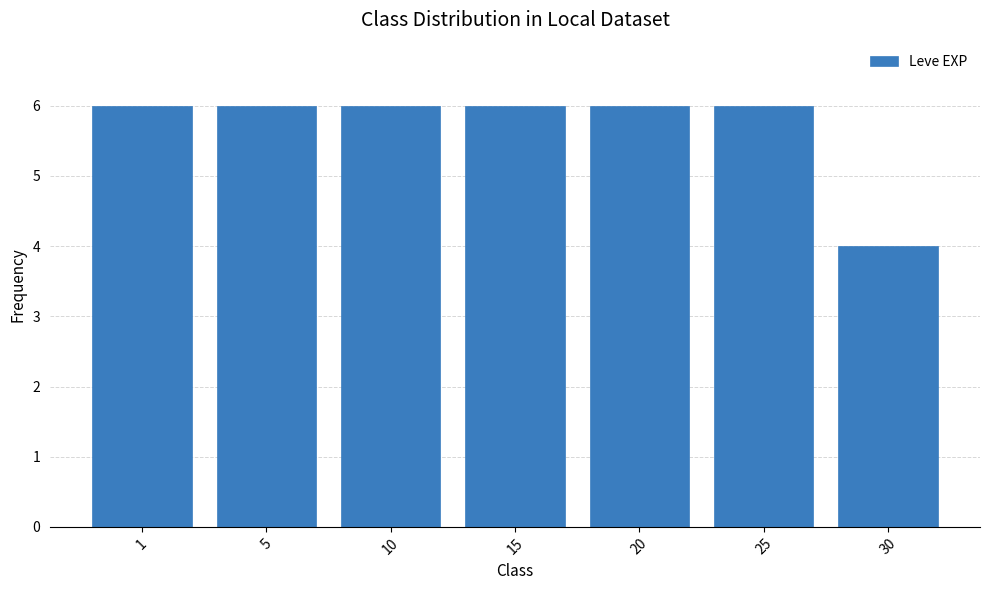

What is the value of the 7th bar from the left?

4